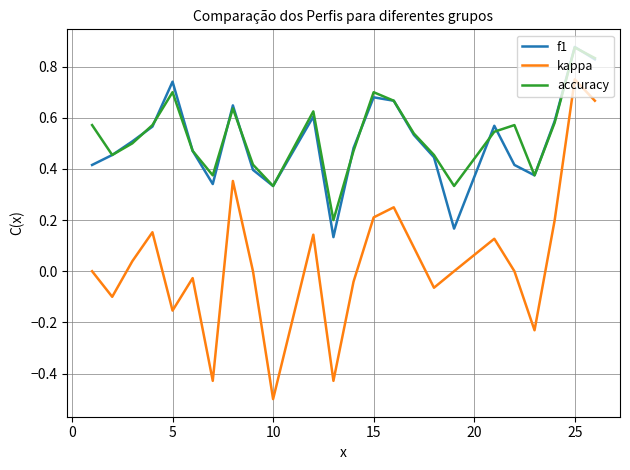

Does the chart display data point markers on the line(s)?

No